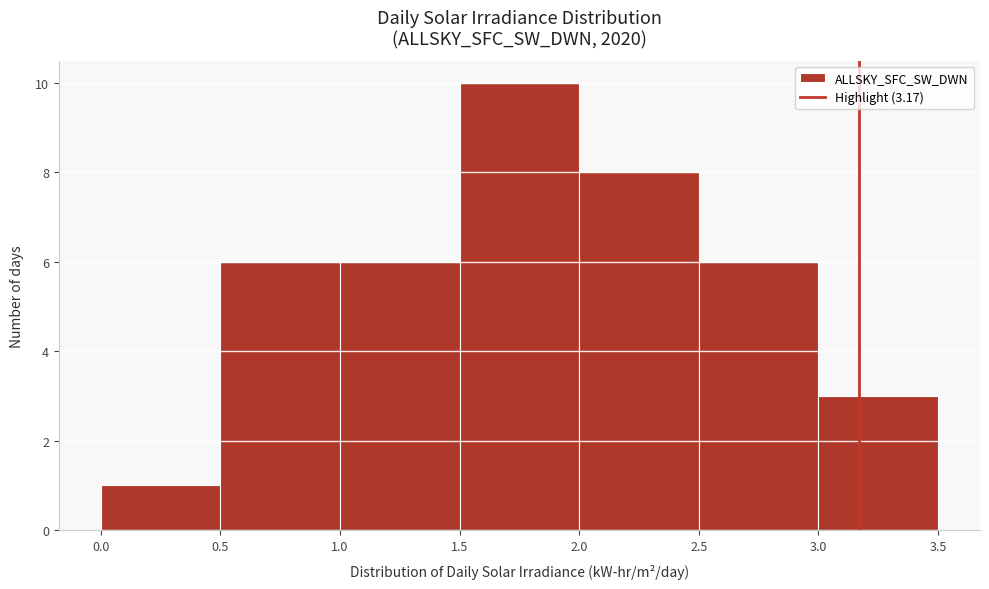

Which range on the x-axis has the tallest bar?

1.5 to 2.0